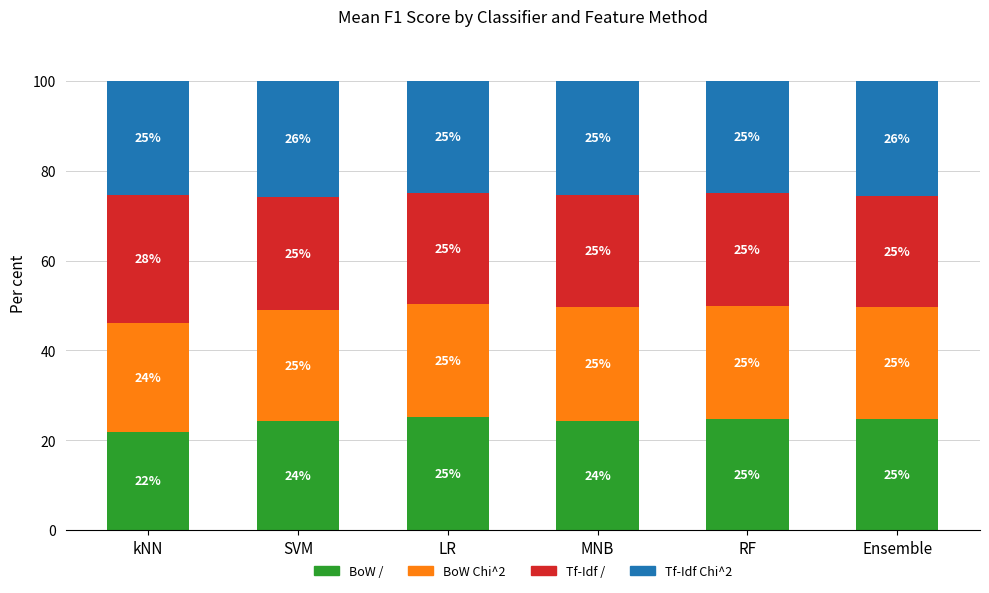

At which label does BoW / reach its minimum?

kNN